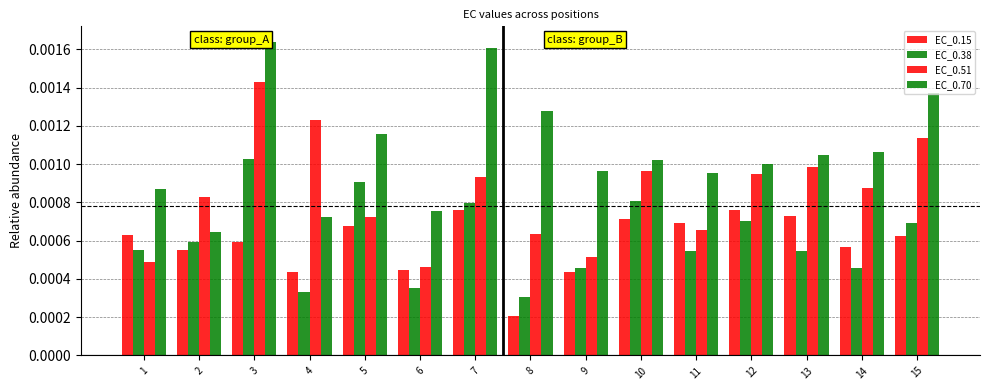

Is it true that EC_0.70 equals 0.0 at 15?

True